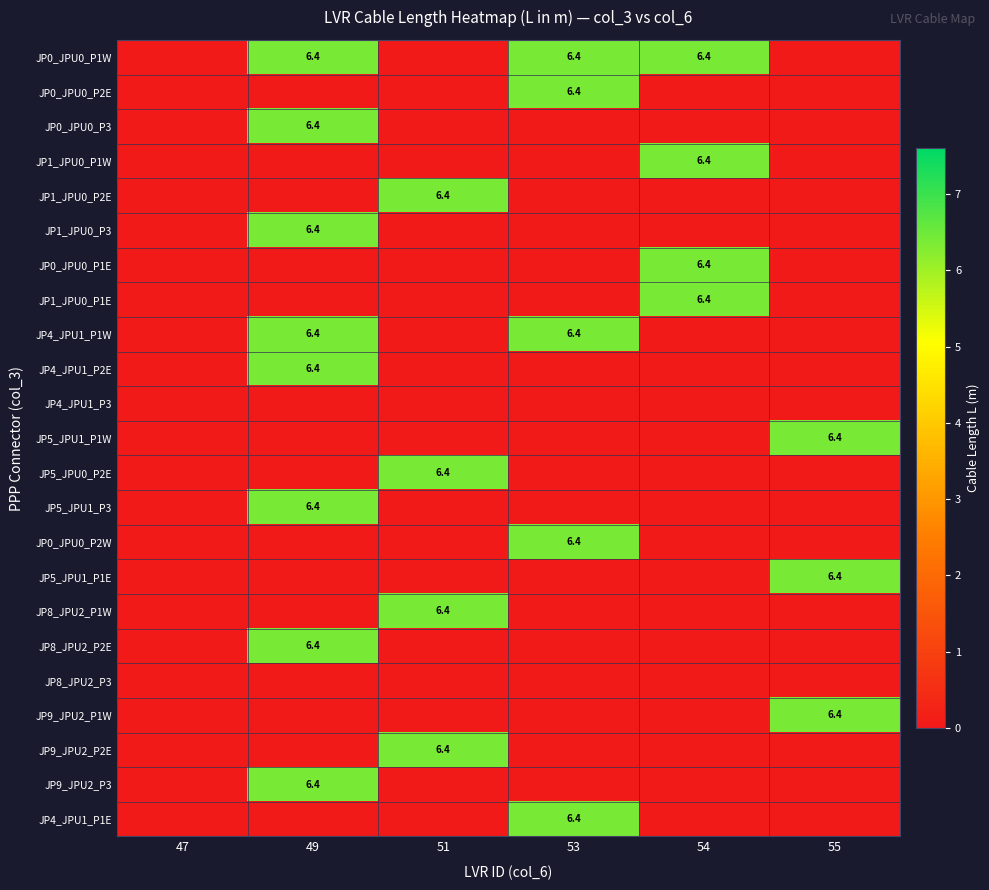

True or false: JP1_JPU0_P3 has a value of 6.4 at 49.

True